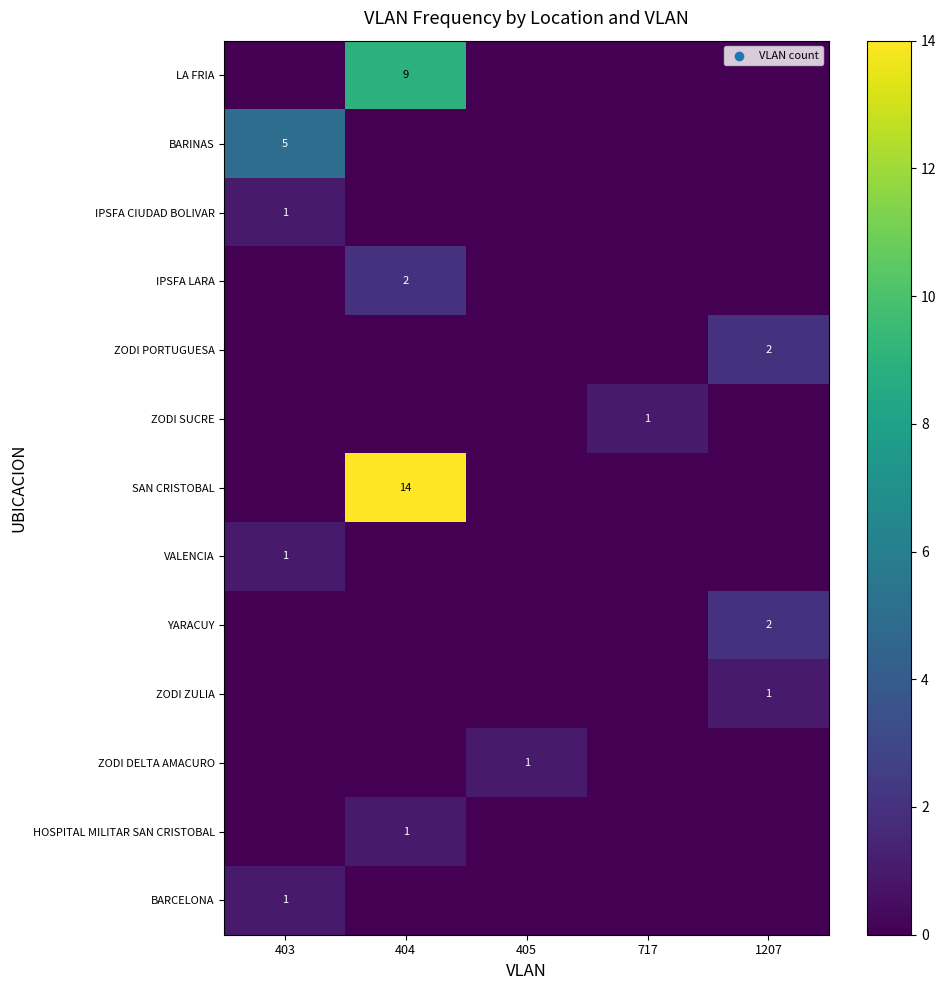

Is it true that SAN CRISTOBAL equals 24 at 404?

False